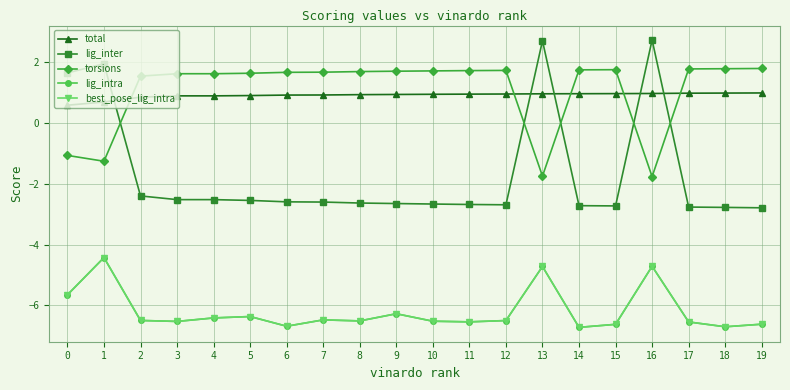

True or false: total has more than 2 points higher than both neighbors.

False